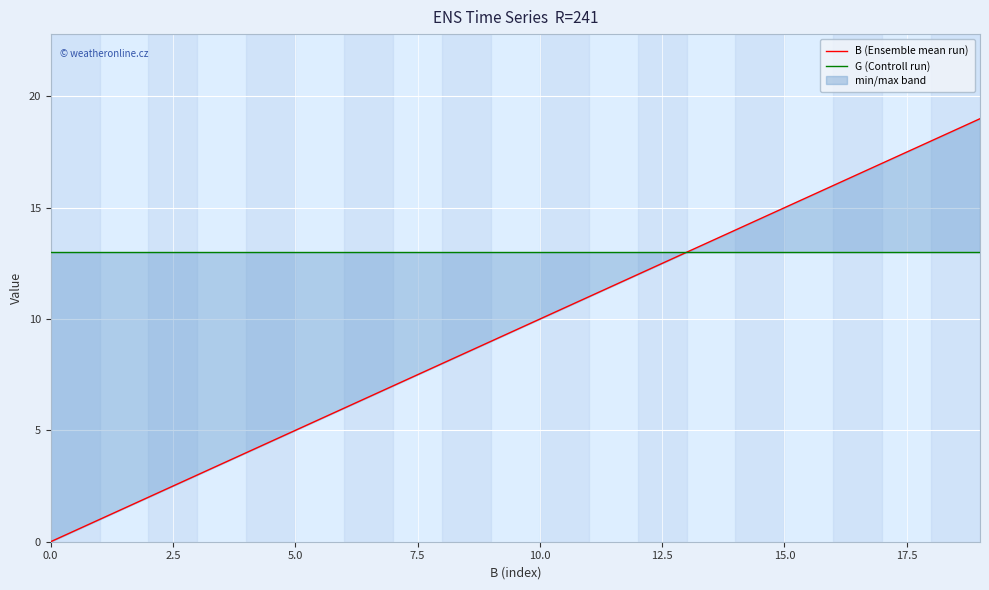

Does the chart display data point markers on the line(s)?

No